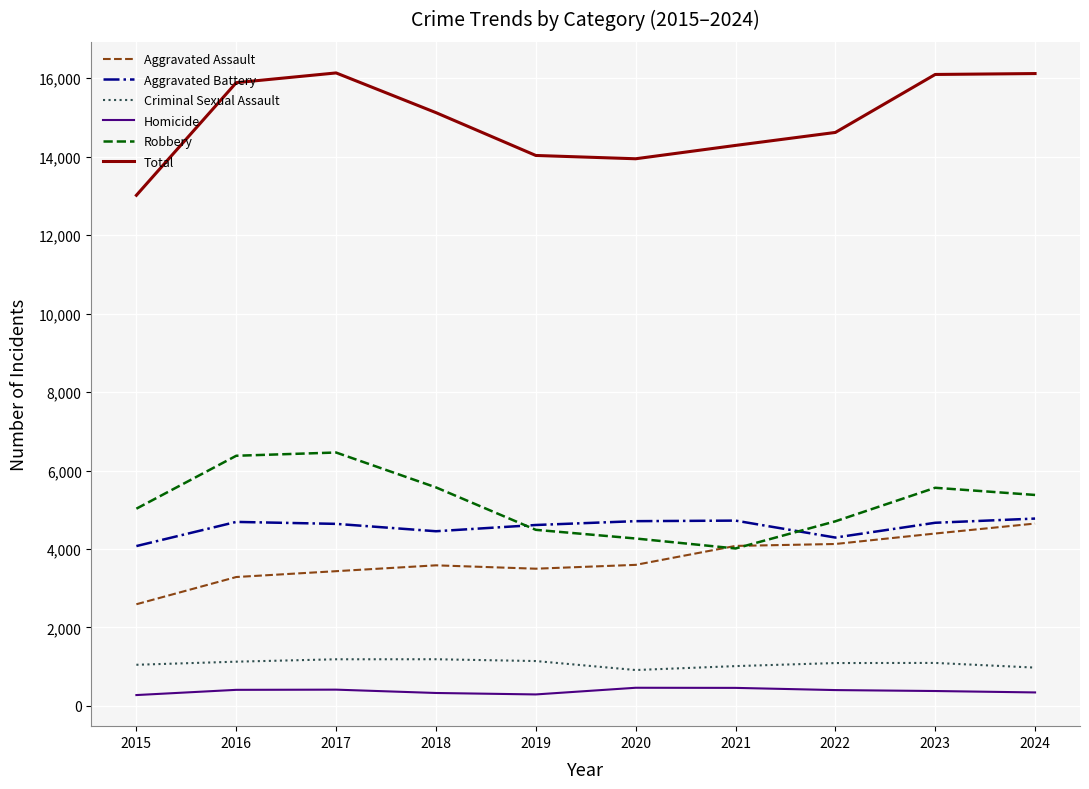

Between 2015 and 2024, which series saw the biggest shift?

Total